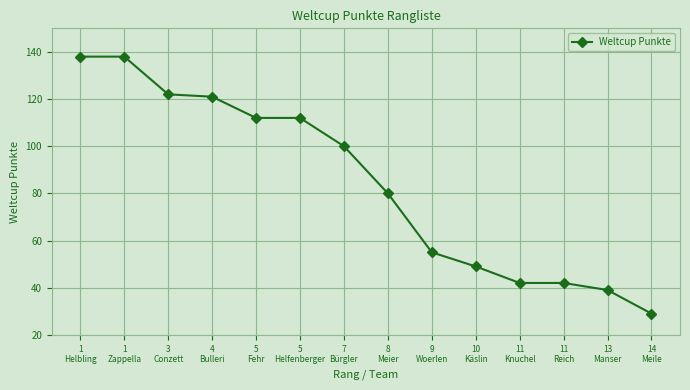

What position from the right is 11
Reich?

3